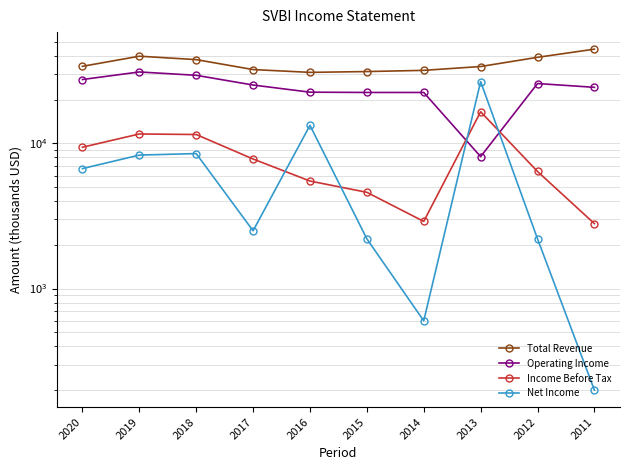

Rank the categories by Net Income value from lowest to highest.

2011, 2014, 2015, 2012, 2017, 2020, 2019, 2018, 2016, 2013